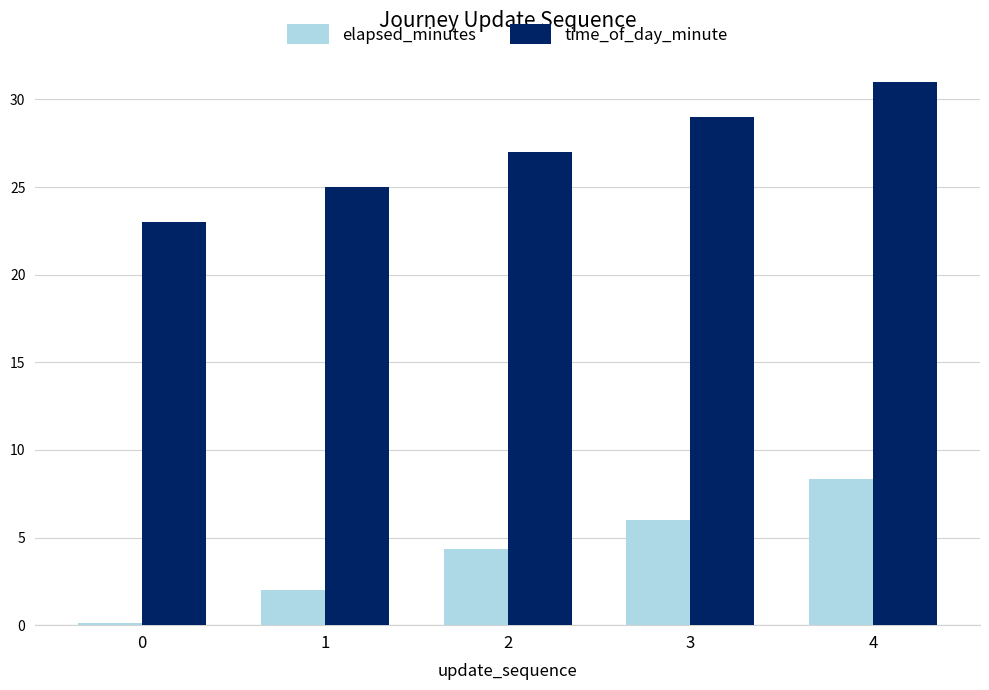

The time_of_day_minute series shows 23.0 at 0. True or false?

True